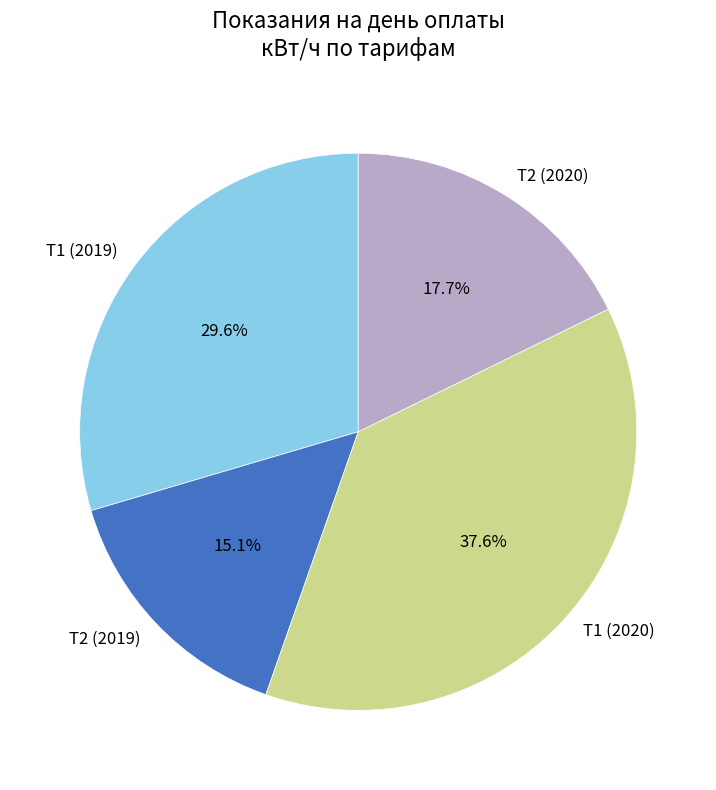

Count the number of slices in the pie.

4